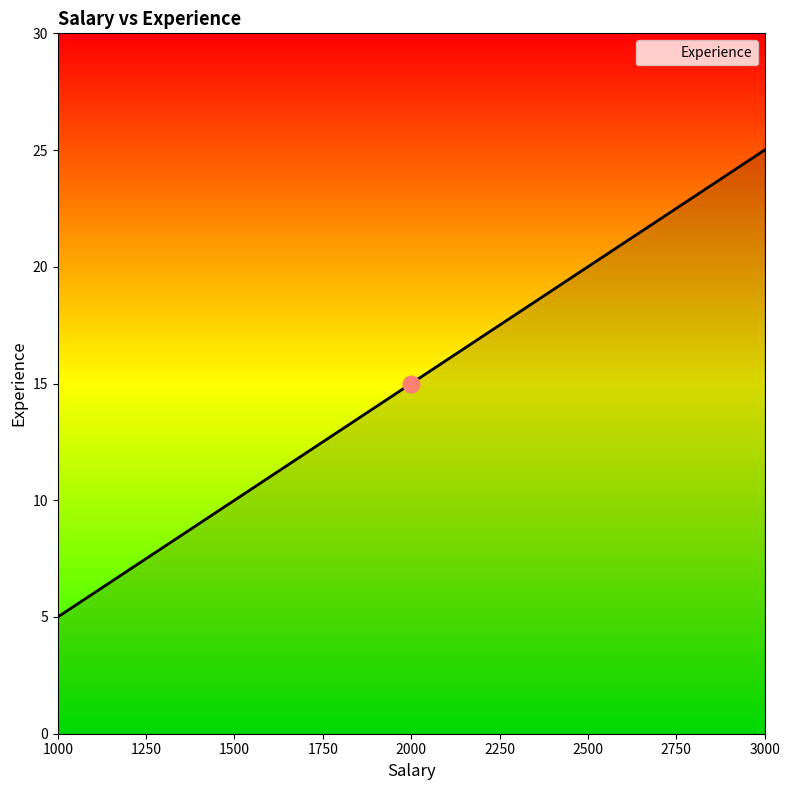

How many lines are shown in the chart?

1